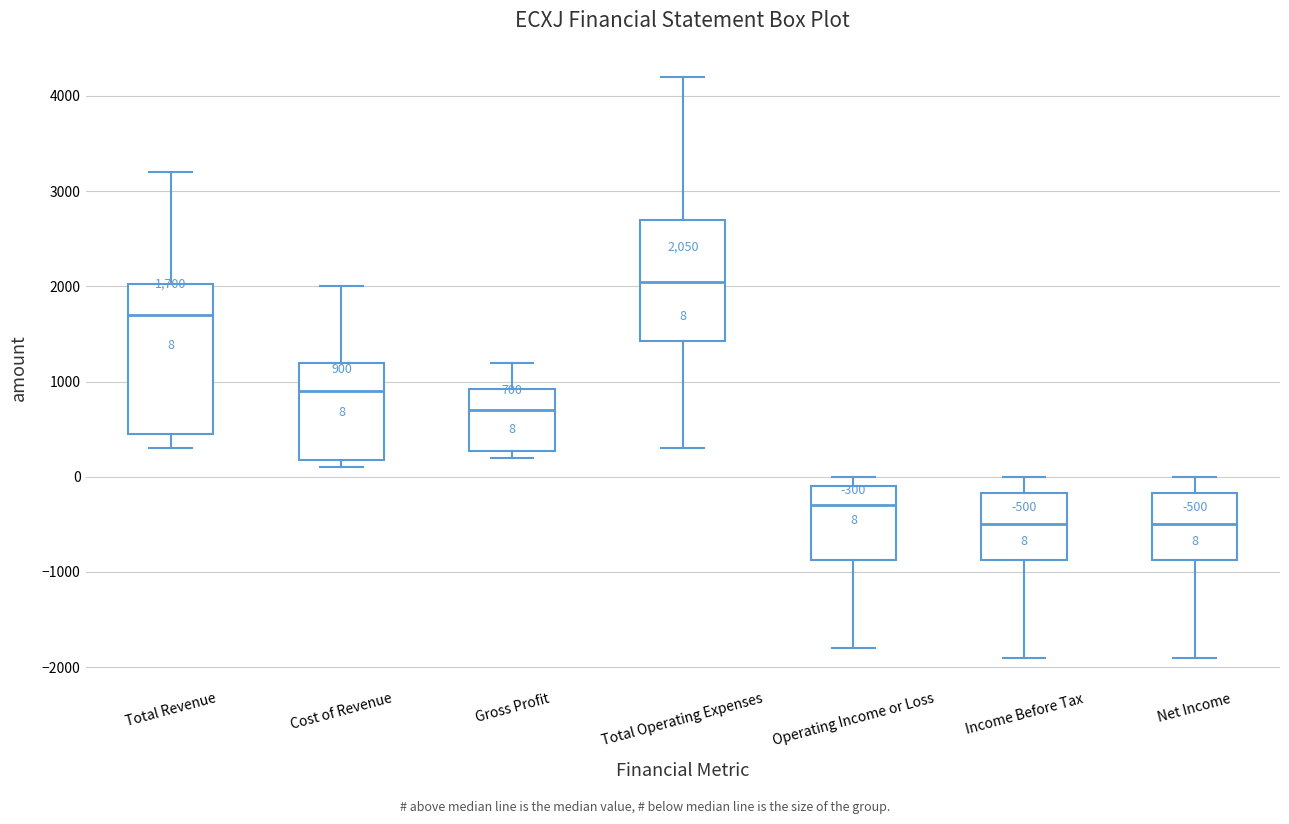

Which box has the highest median line?

Total Operating Expenses